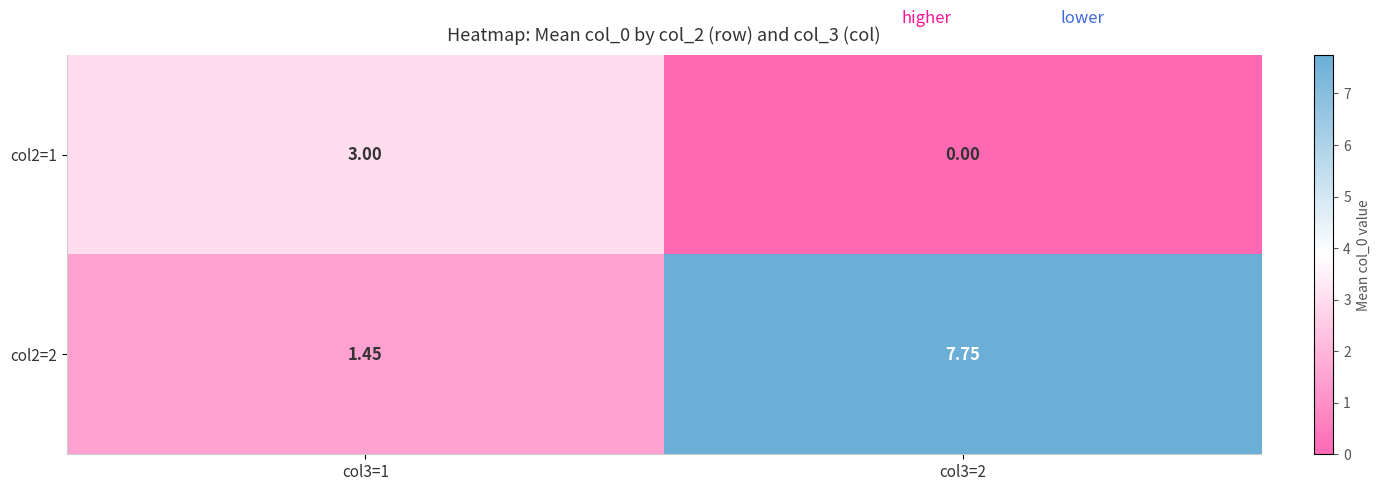

Is the value of col2=2 at col3=1 greater than the value of col2=1 at col3=2?

Yes